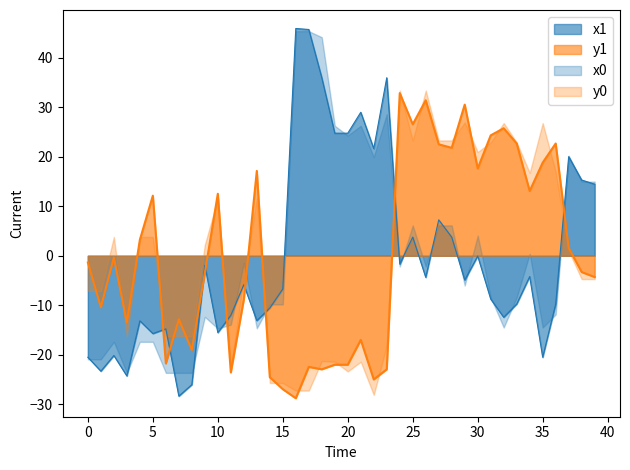

Is the value of x1 at 38 greater than the value of y1 at 20?

Yes